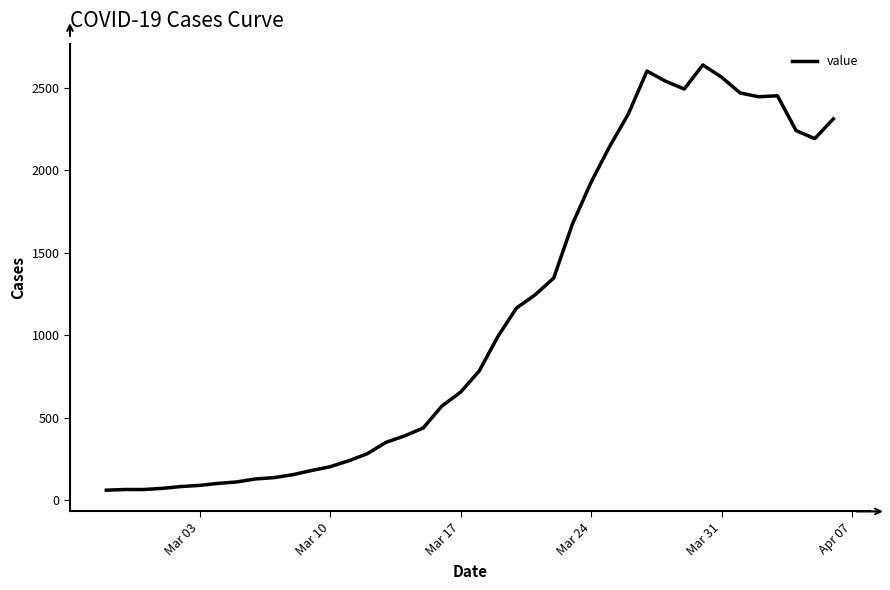

What is the smallest value displayed?

61